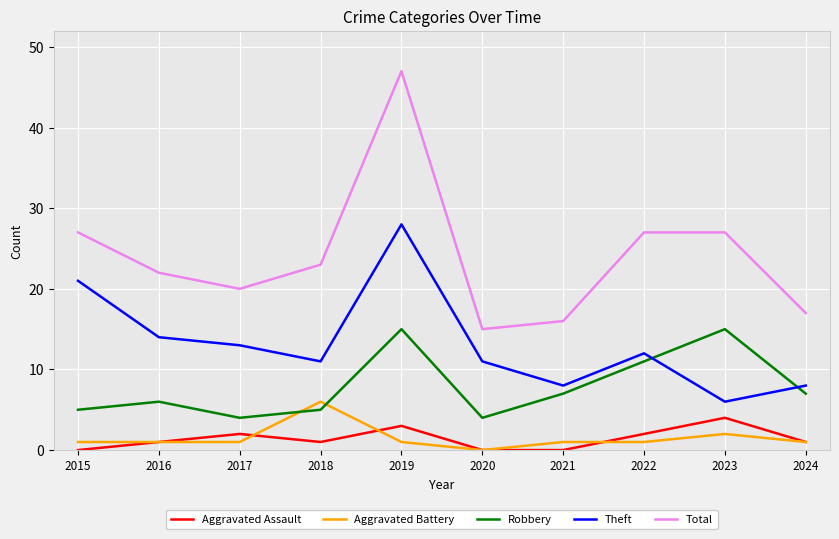

What are all the series names shown in the legend?

Aggravated Assault, Aggravated Battery, Robbery, Theft, Total